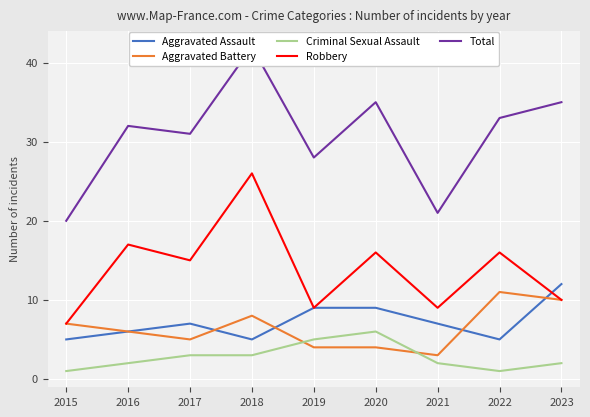

Between 2019 and 2023, which series saw the biggest shift?

Total